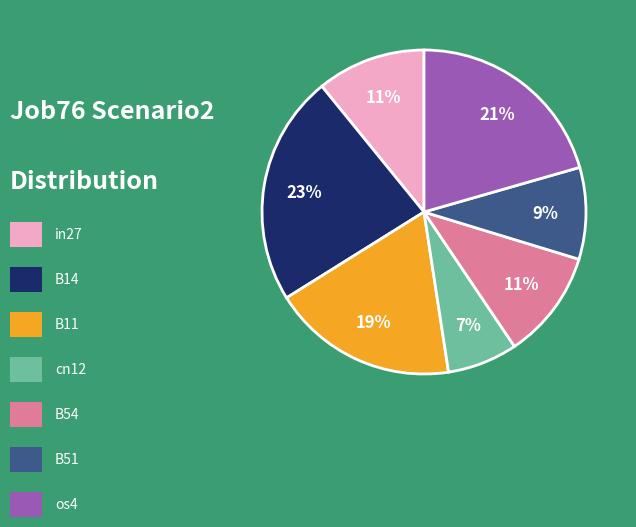

To the nearest percent, what is the difference between the largest and smallest slice percentages?

16%